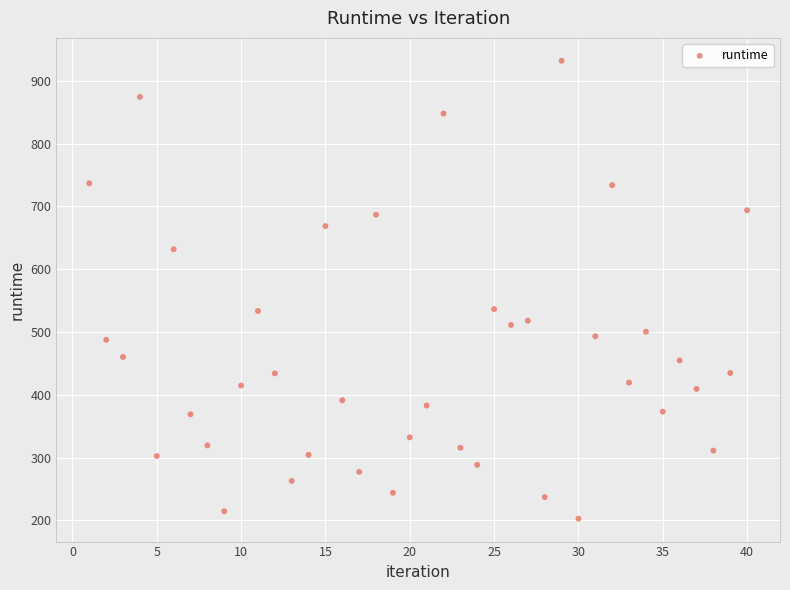

What is the range of X values (max minus min)?

39.0